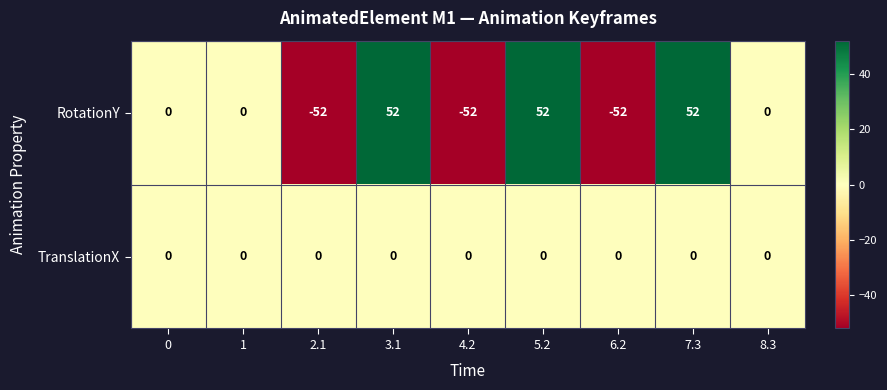

Is the value of TranslationX at 7.3 greater than the value of RotationY at 3.1?

No